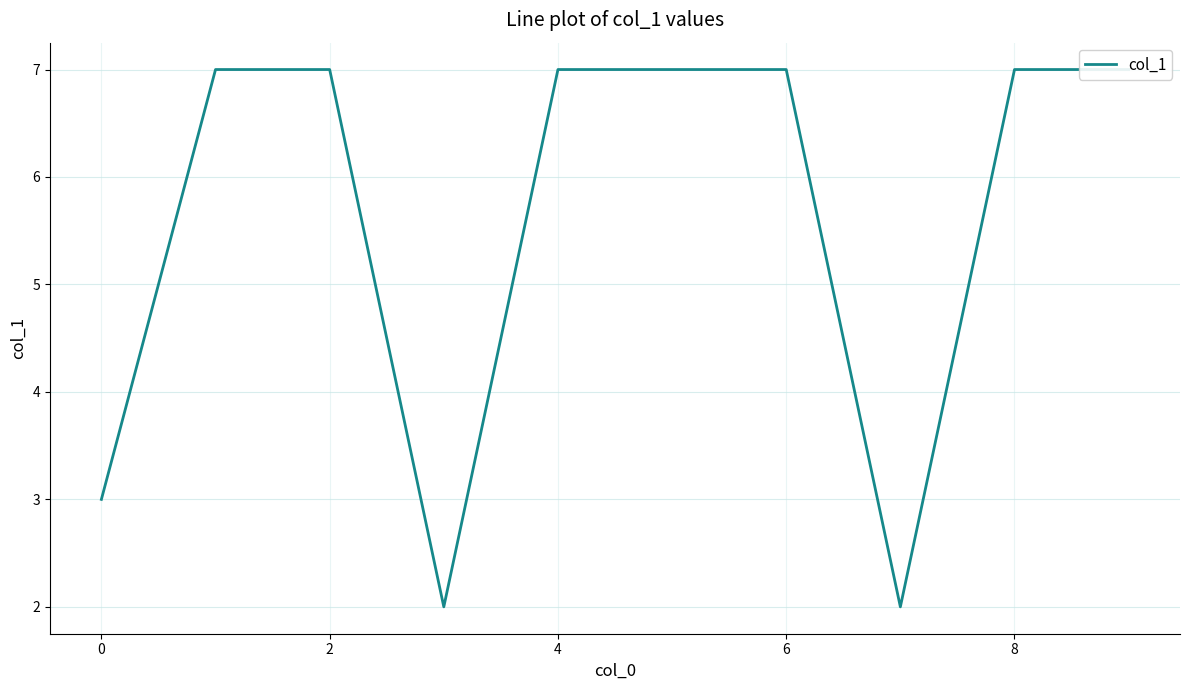

Reading left to right, what are all the values shown in this chart?

3	7	7	2	7	7	7	2	7	7